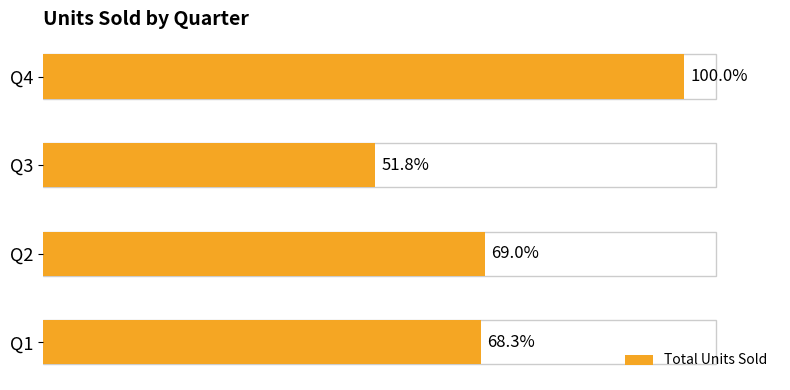

What is the difference between the maximum and minimum values?

1519